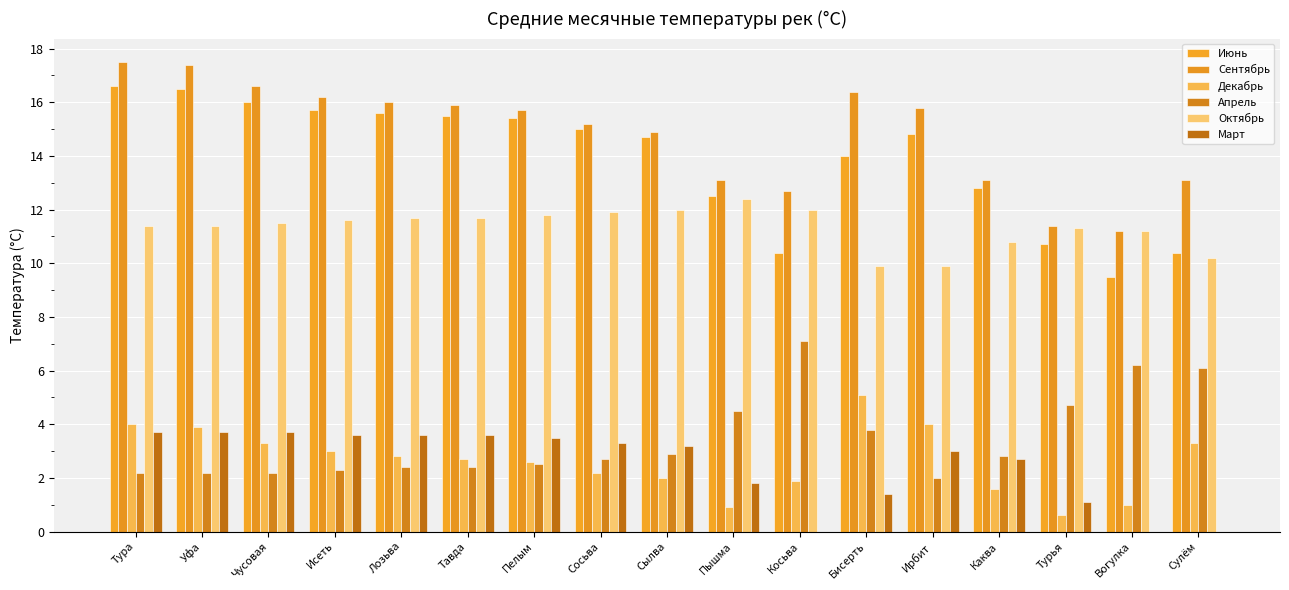

At which category is the sum across all series the highest?

Тура